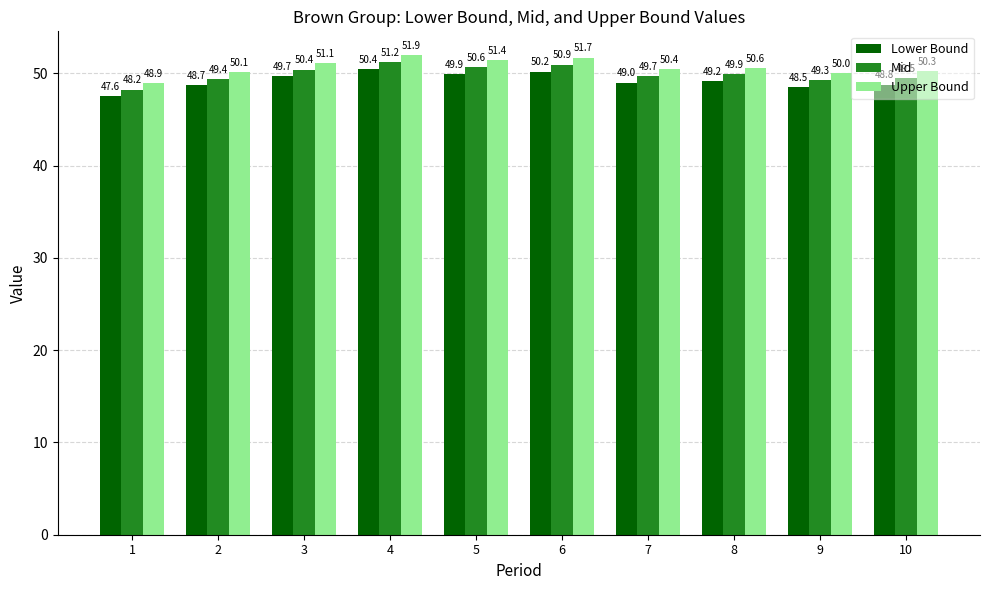

What is the sum of the Upper Bound values at 5 and 3?

102.5